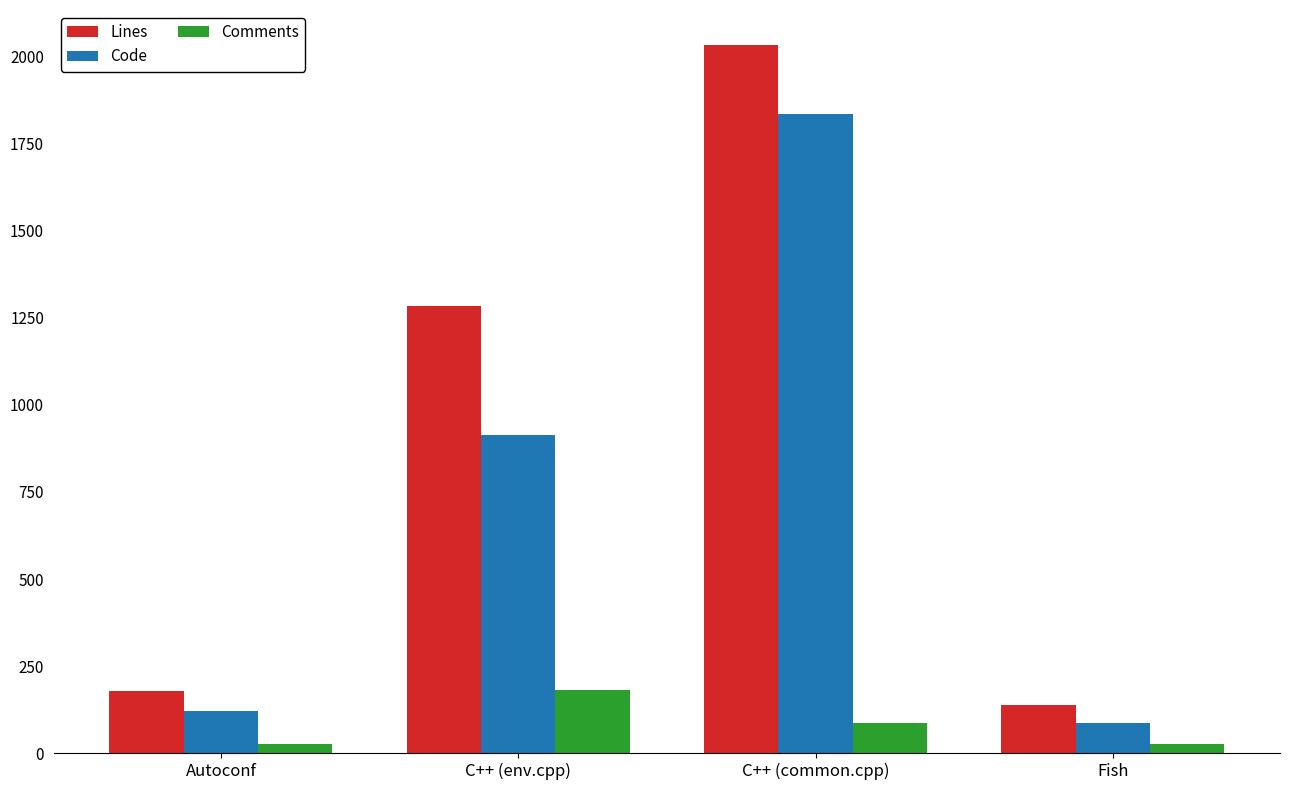

How many data points in Comments are less than 87?

2